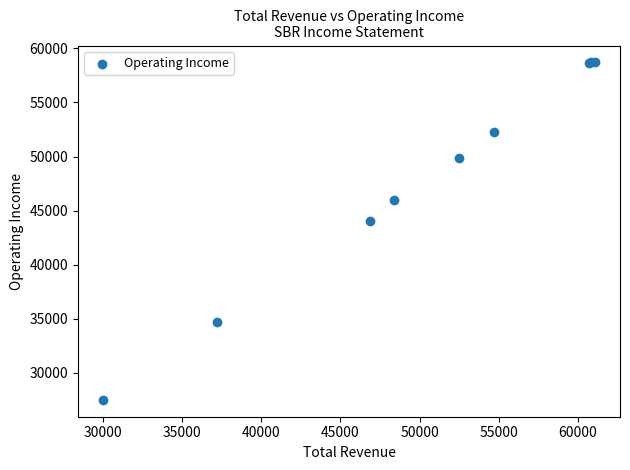

What Y value in the scatter plot is closest to 43100?

44000